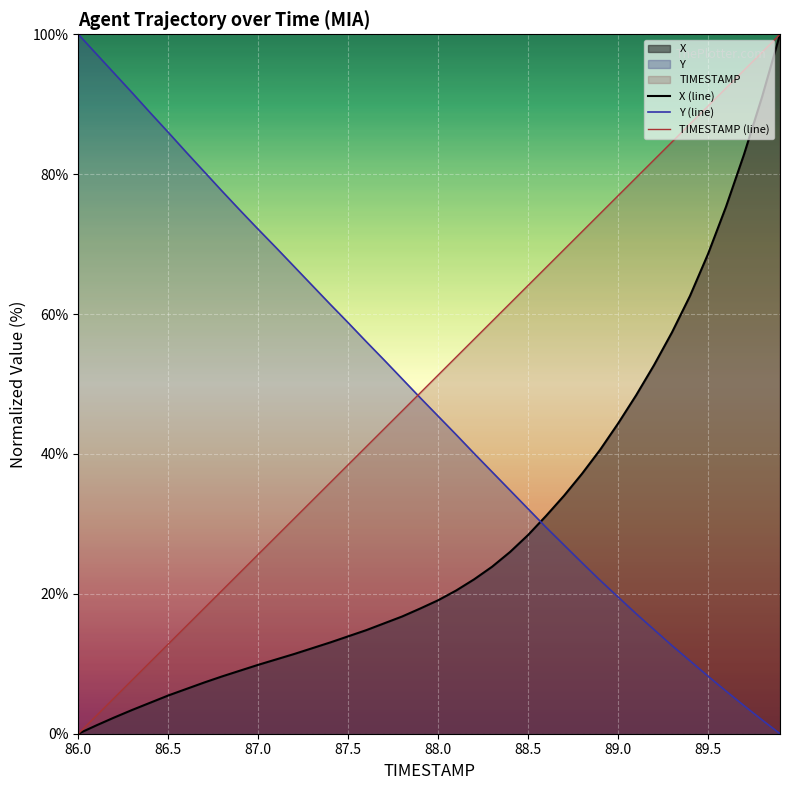

True or false: TIMESTAMP (line) and Y (line) cross at least once.

True